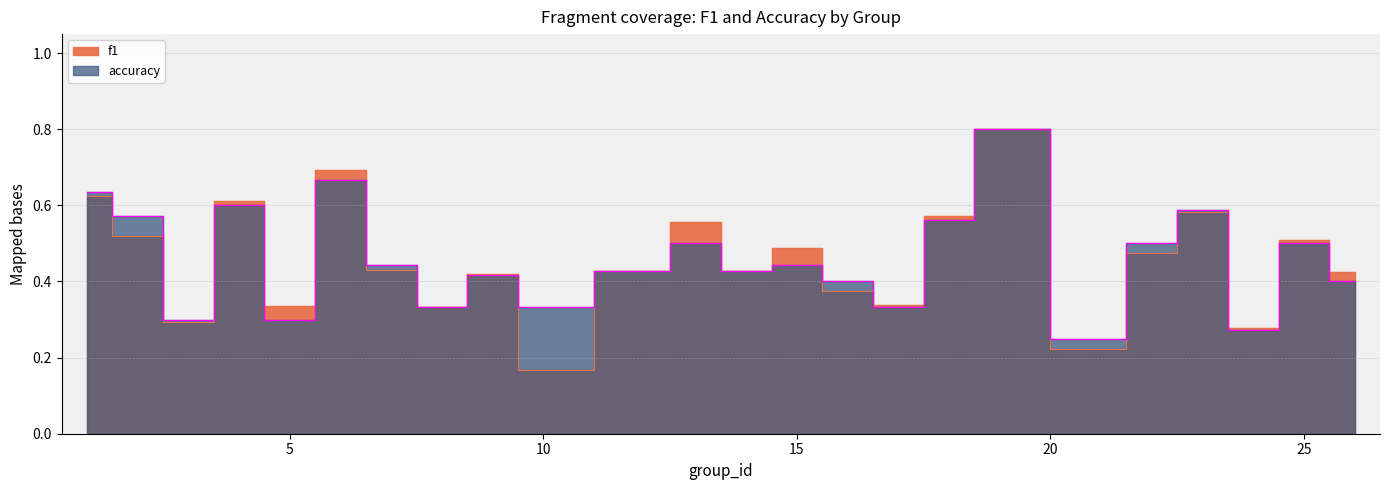

After their last crossing, which series has the higher values: accuracy or f1?

f1